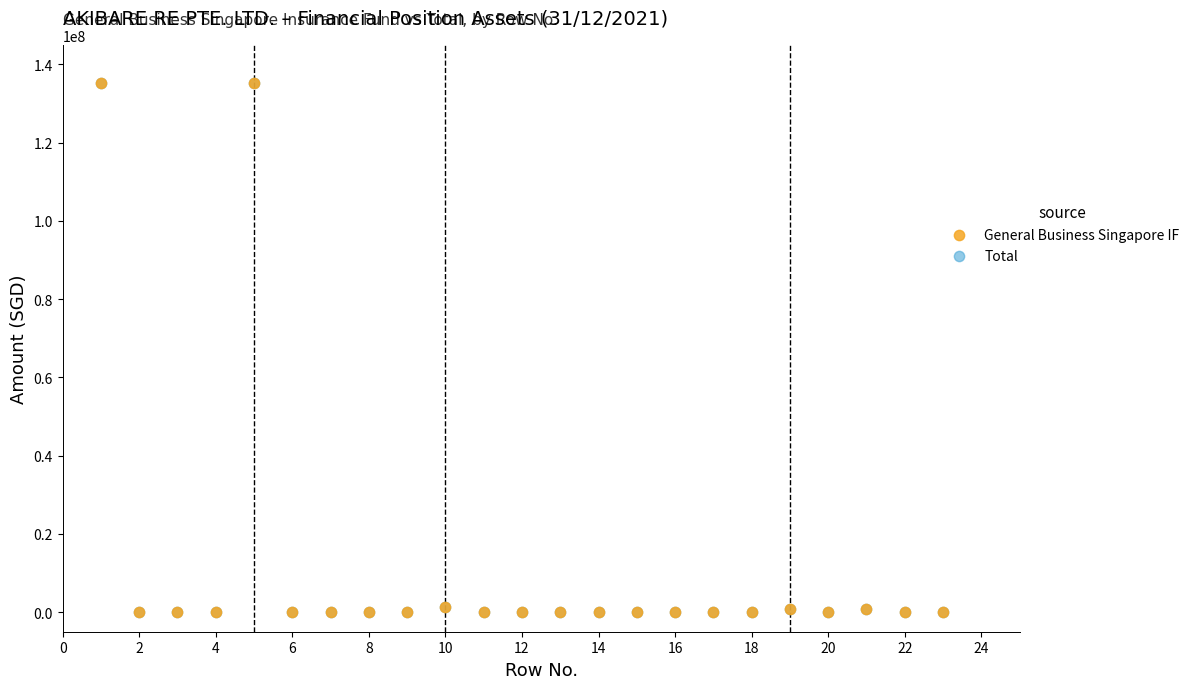

What are all the series names shown in the legend?

General Business Singapore IF, Total